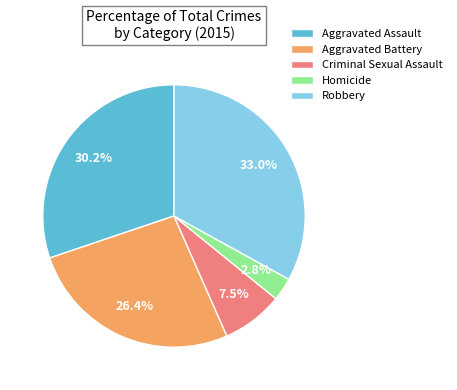

True or false: Robbery accounts for 46% of the total.

False